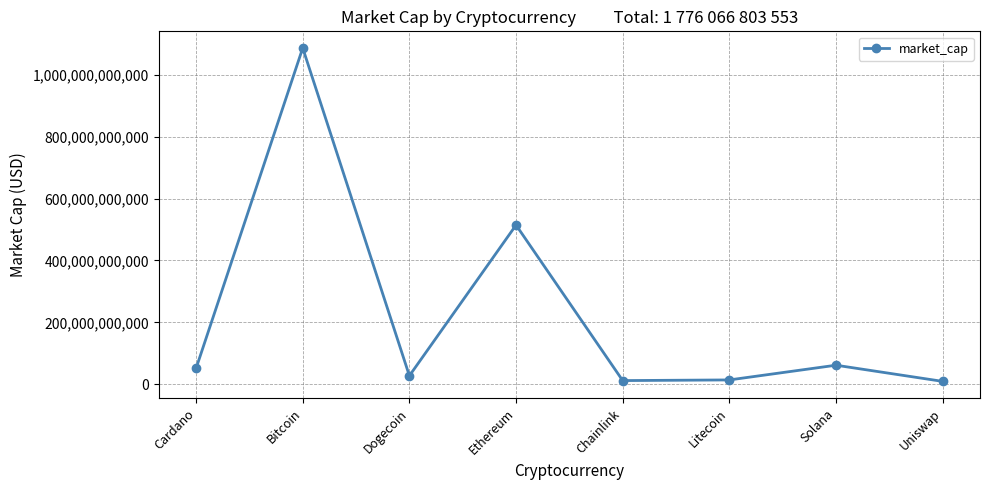

What is the maximum value shown in the chart?

1087153649468